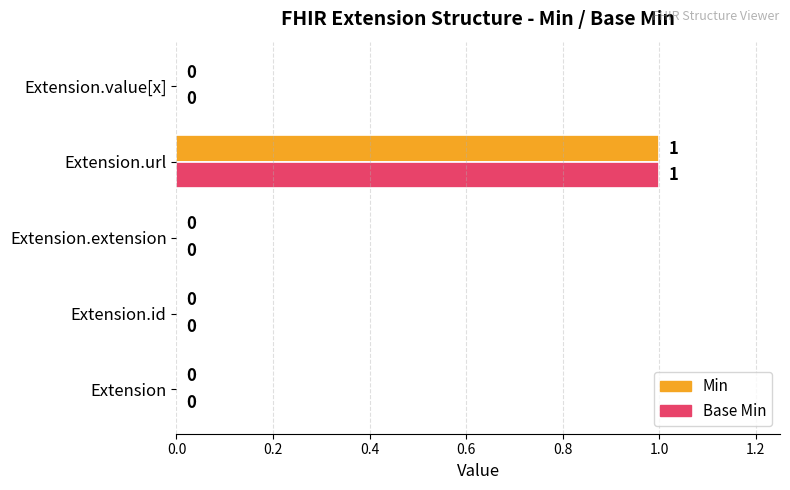

Is it true that Base Min equals 1 at Extension.value[x]?

False